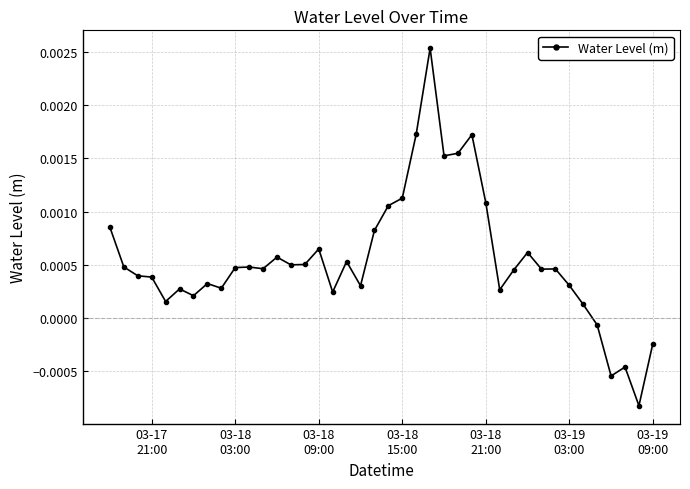

True or false: the data has more than 0 interior local peaks.

True